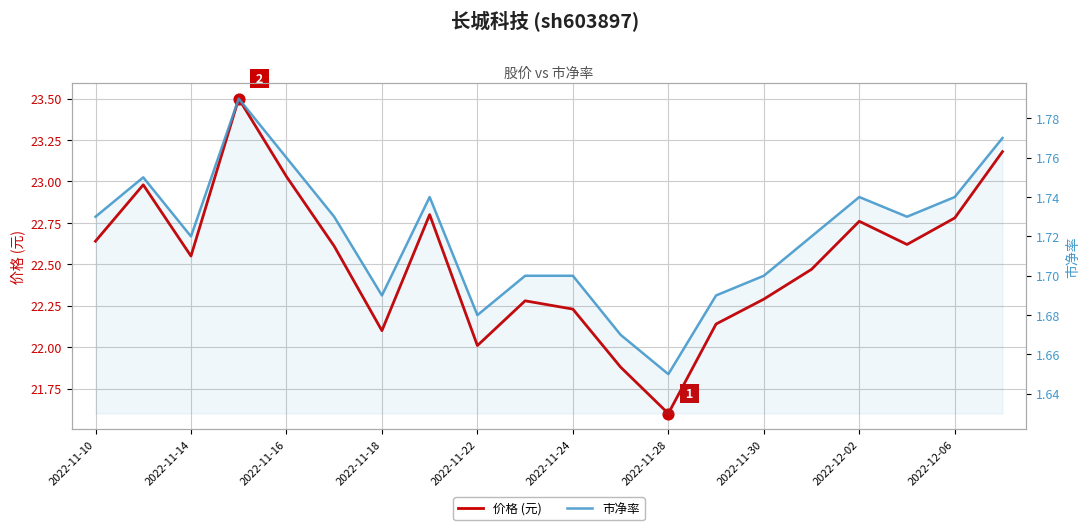

At how many categories does at least one series exceed 2?

20